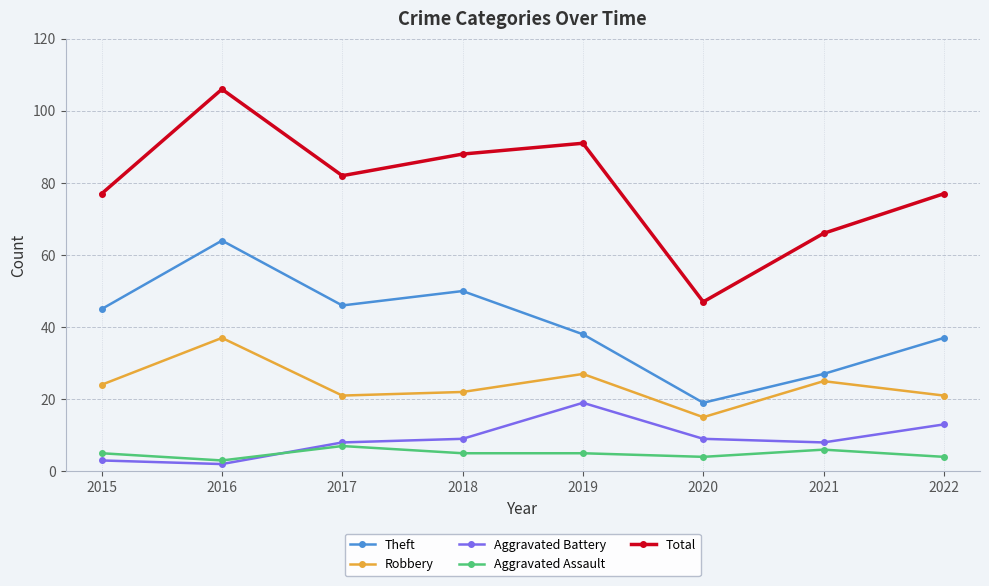

How many lines are shown in the chart?

5